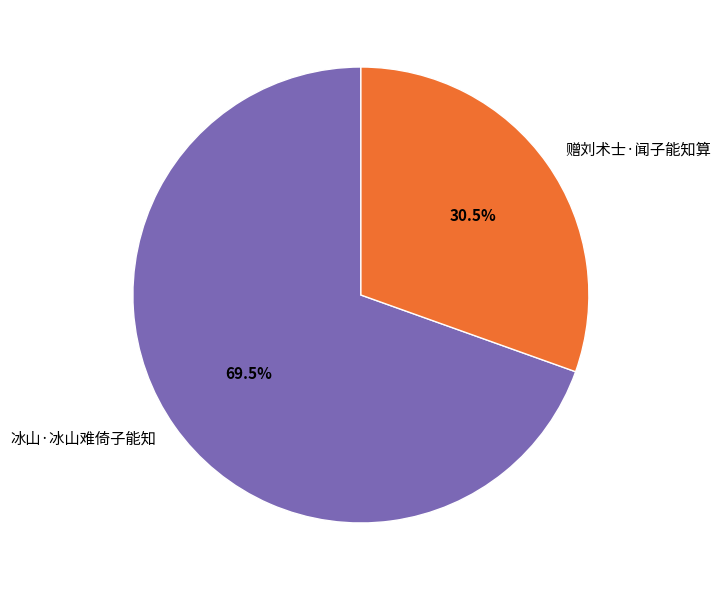

Which category has the smallest portion of the pie?

赠刘术士·闻子能知算